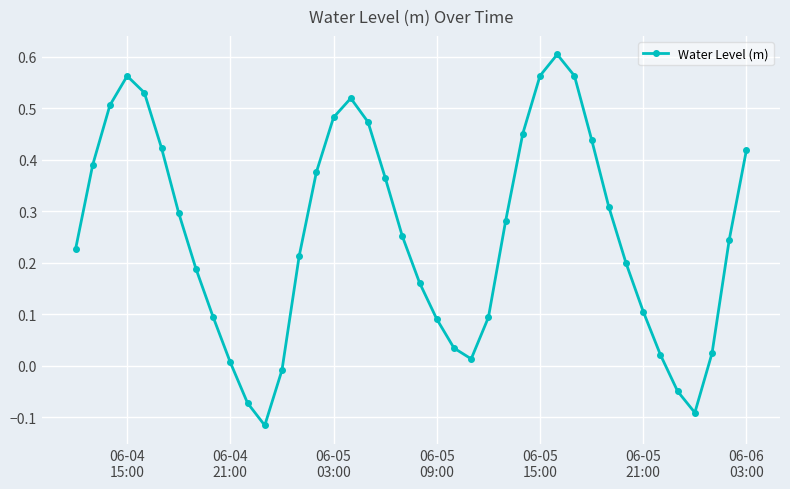

How many points are higher than both their immediate neighbors (excluding endpoints)?

3